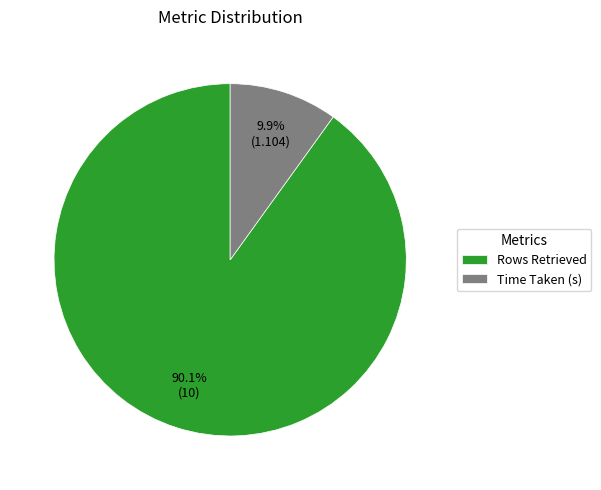

To the nearest percent, what is the average slice percentage?

50%